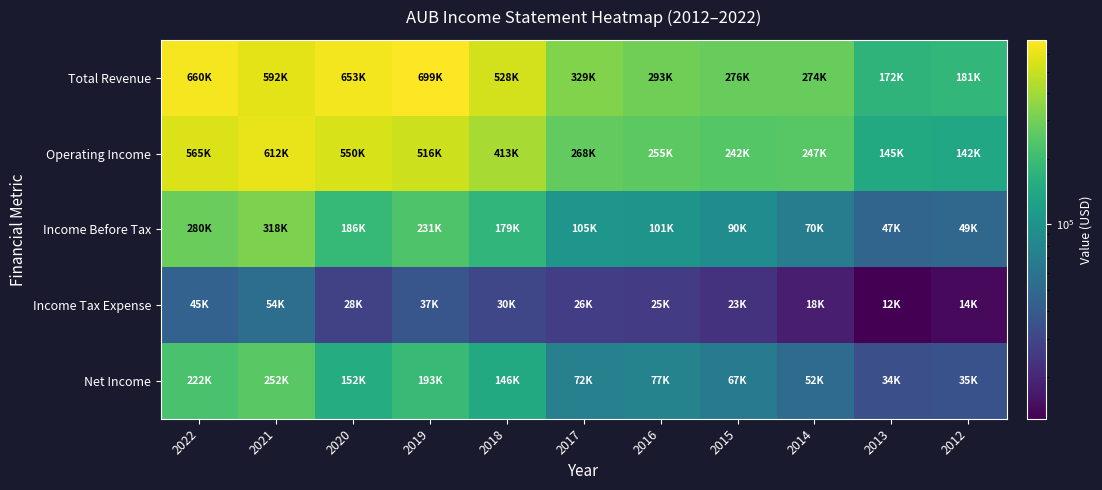

List the series in order of their peak value, highest first.

Total Revenue, Operating Income, Income Before Tax, Net Income, Income Tax Expense